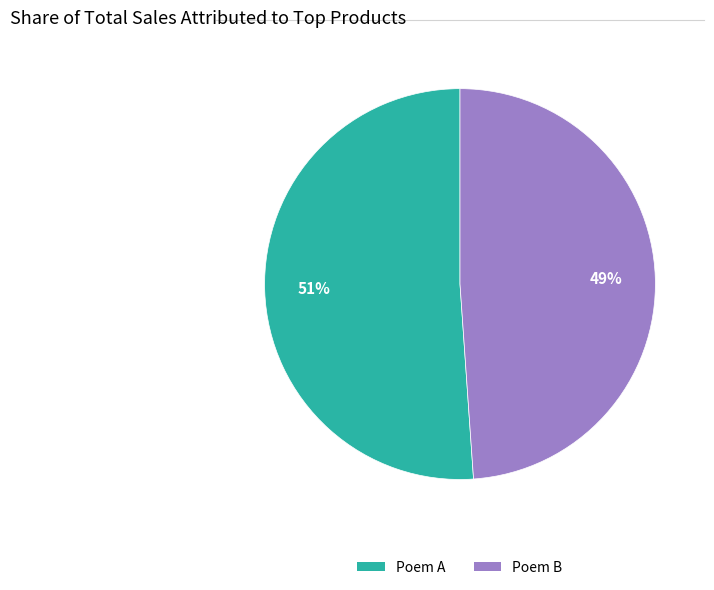

To the nearest percent, what is the difference between the largest and smallest slice percentages?

2%